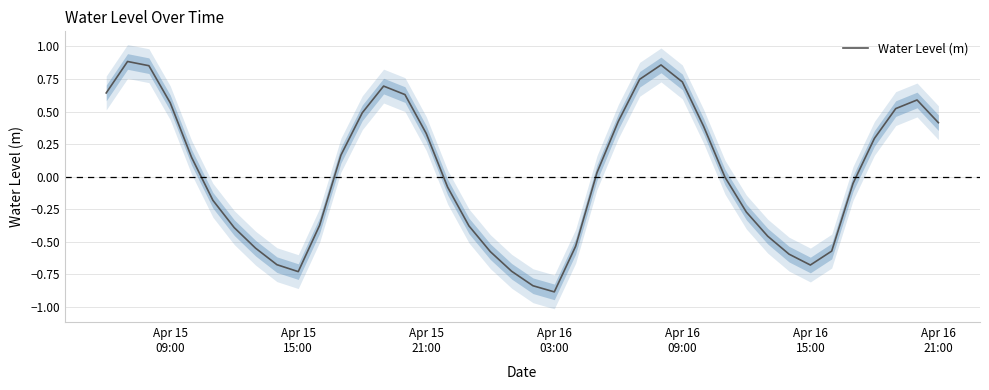

How many interior local peaks (higher than both neighbors) does the data have?

4